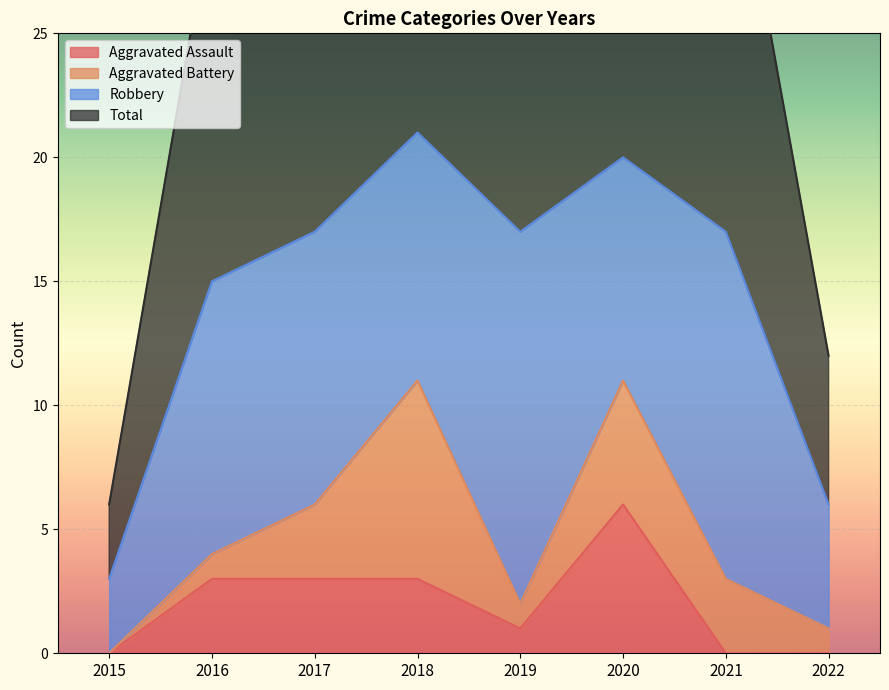

At which label does Aggravated Assault reach its peak?

2020